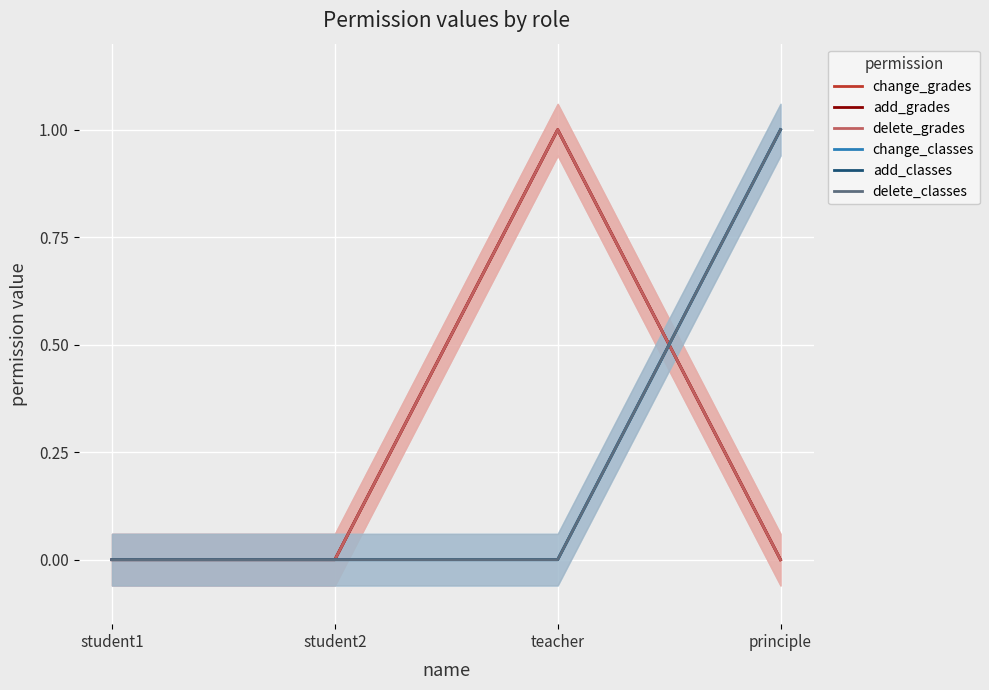

At which category is the sum across all series the highest?

teacher